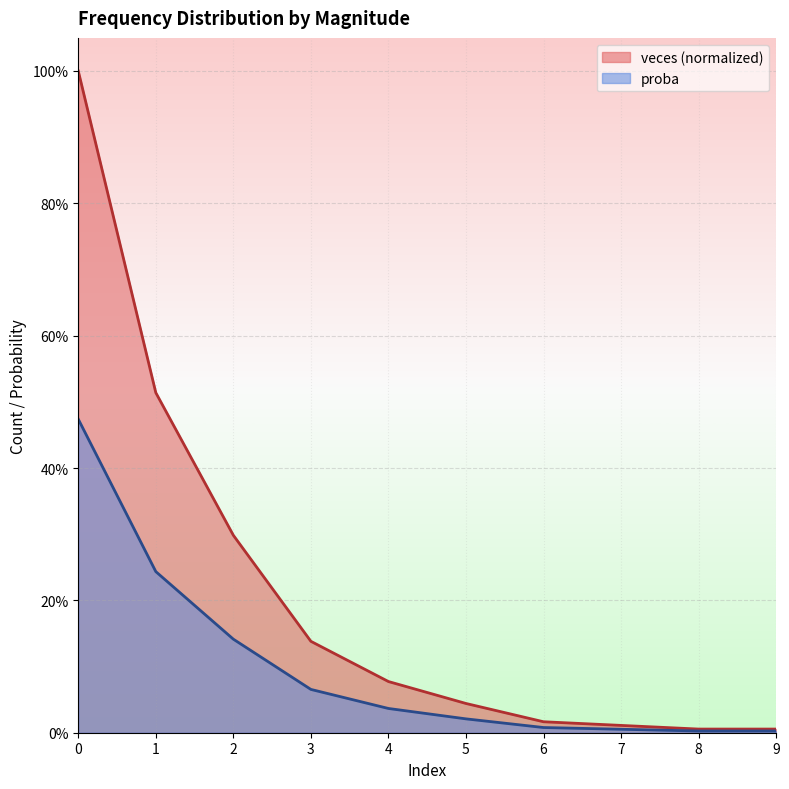

True or false: proba and veces intersect in this chart.

False